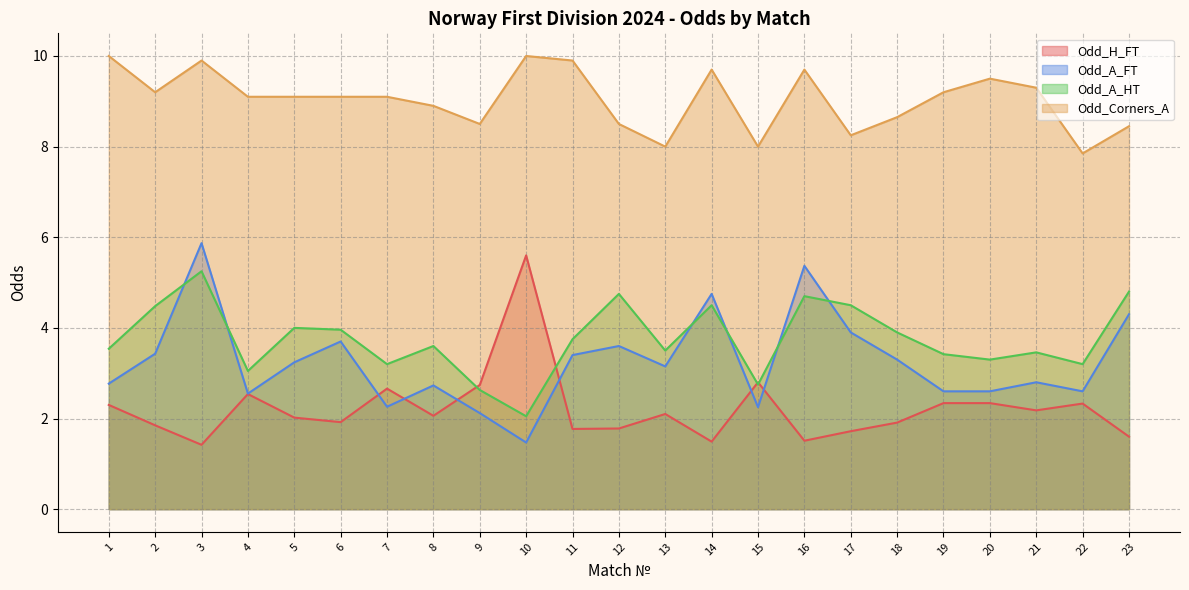

Rank the categories by Odd_A_HT value from lowest to highest.

10, 9, 15, 4, 7, 22, 20, 19, 21, 13, 1, 8, 11, 18, 6, 5, 2, 14, 17, 16, 12, 23, 3